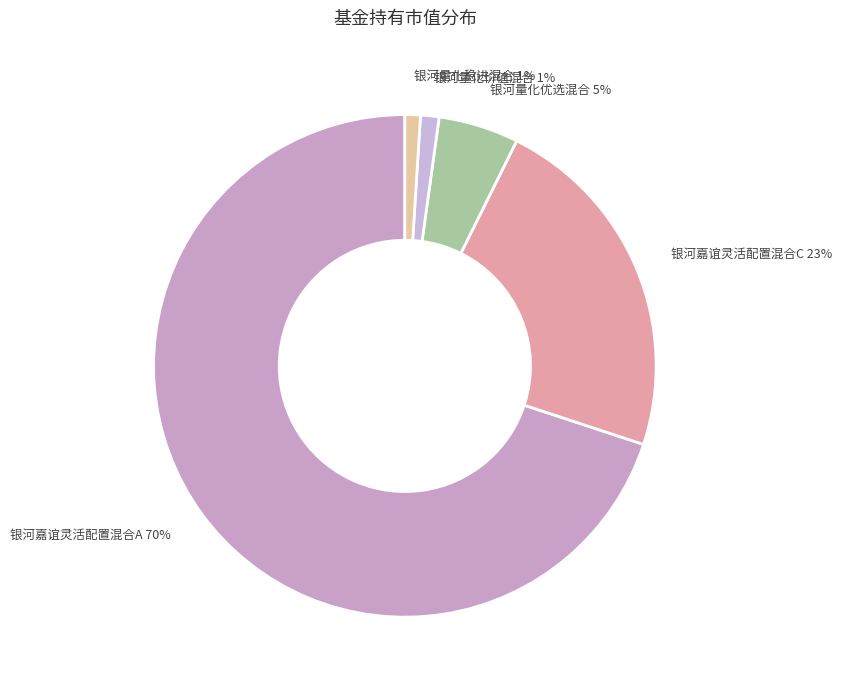

Is it true that 银河嘉谊灵活配置混合A is 79% of the pie?

False